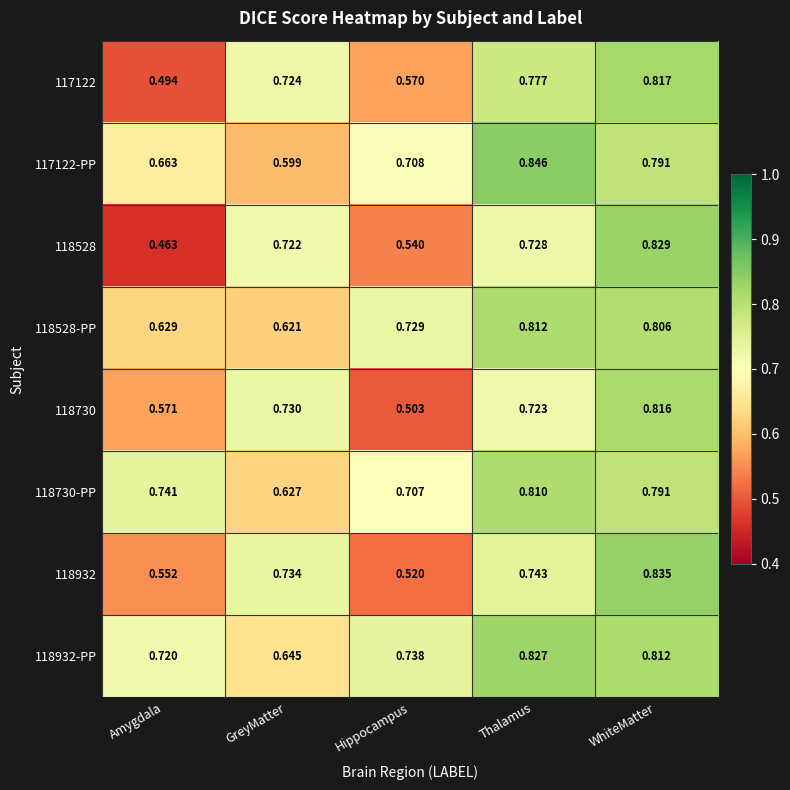

At which label is 118730-PP closest to 0?

GreyMatter